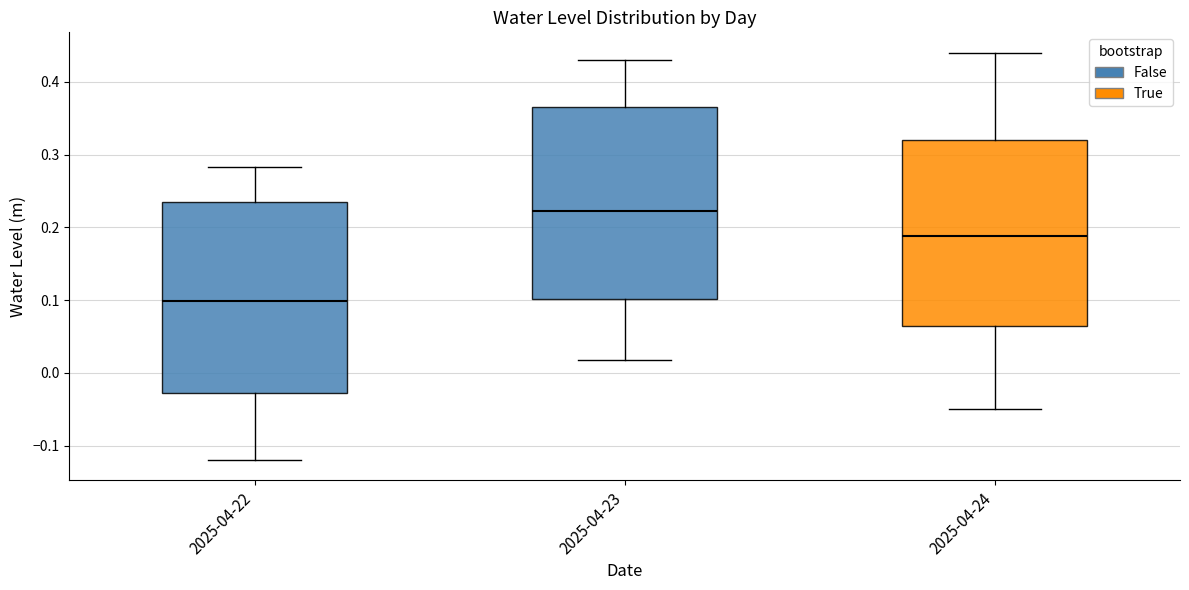

Reading left to right, transcribe this box plot: for each box, give where its median line is, the range the box spans, and where its two whiskers end, as read against the y-axis. The values are not printed on the chart, so give them approximately, as read against the axis.

2025-04-22: median 0.10, box -0.03 to 0.23, whiskers -0.12 to 0.28
2025-04-23: median 0.22, box 0.10 to 0.37, whiskers 0.02 to 0.43
2025-04-24: median 0.19, box 0.07 to 0.32, whiskers -0.05 to 0.44